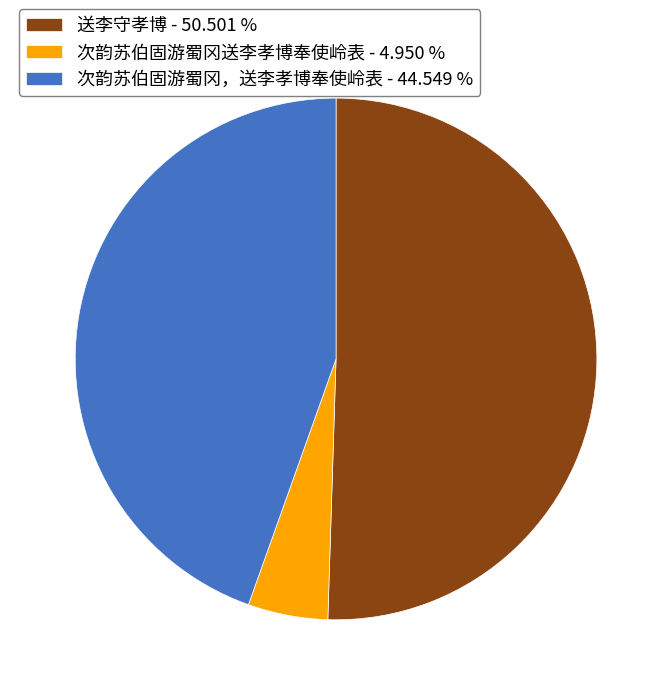

True or false: 次韵苏伯固游蜀冈，送李孝博奉使岭表 accounts for 59% of the total.

False